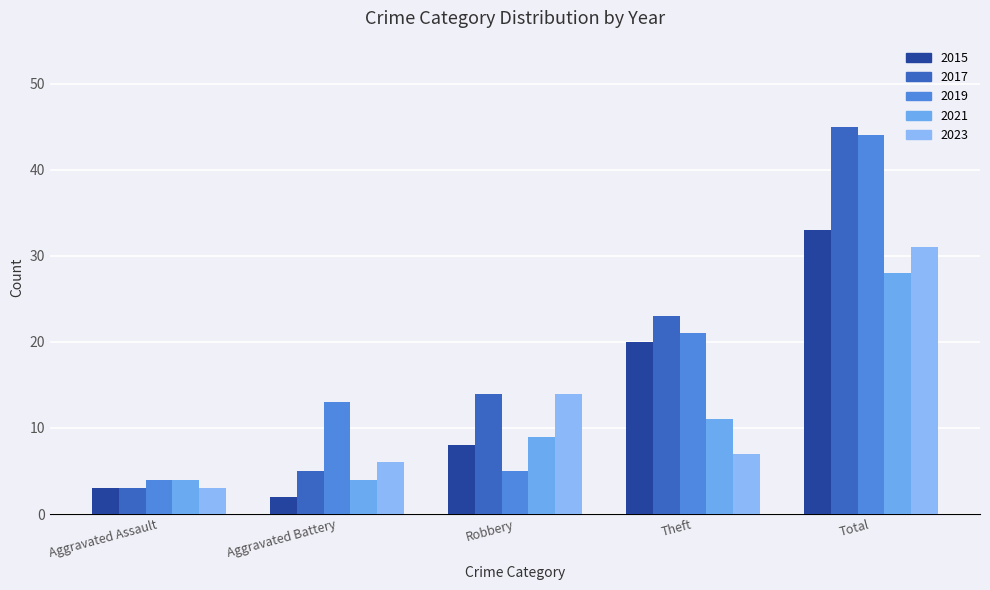

Read the 2023 value at Aggravated Battery, to the nearest 10.

10